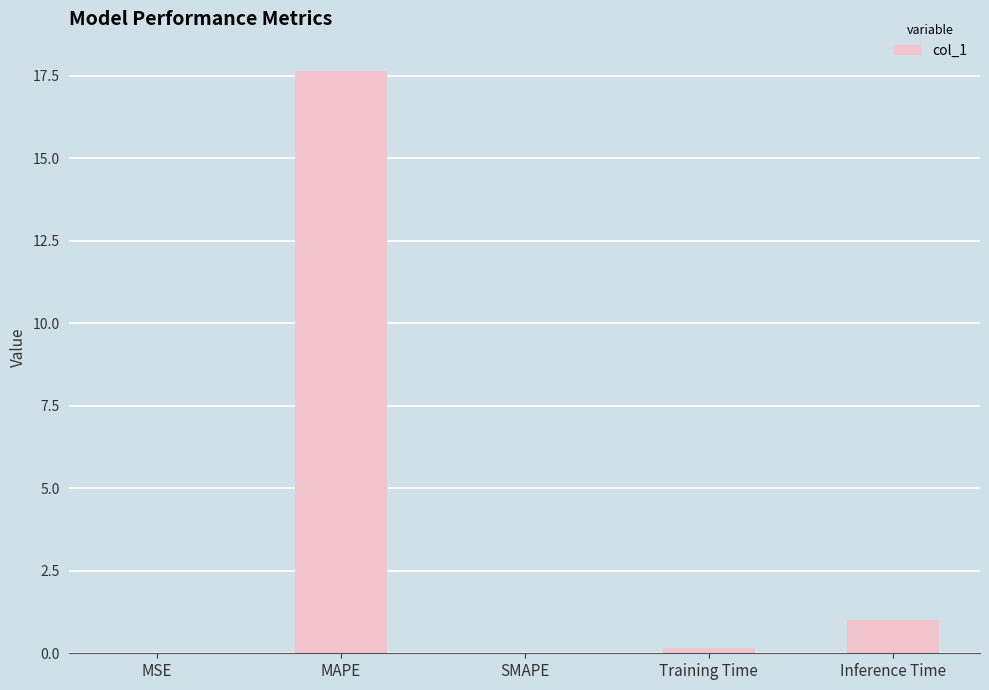

What is the difference between the values at Training Time and MSE?

0.1